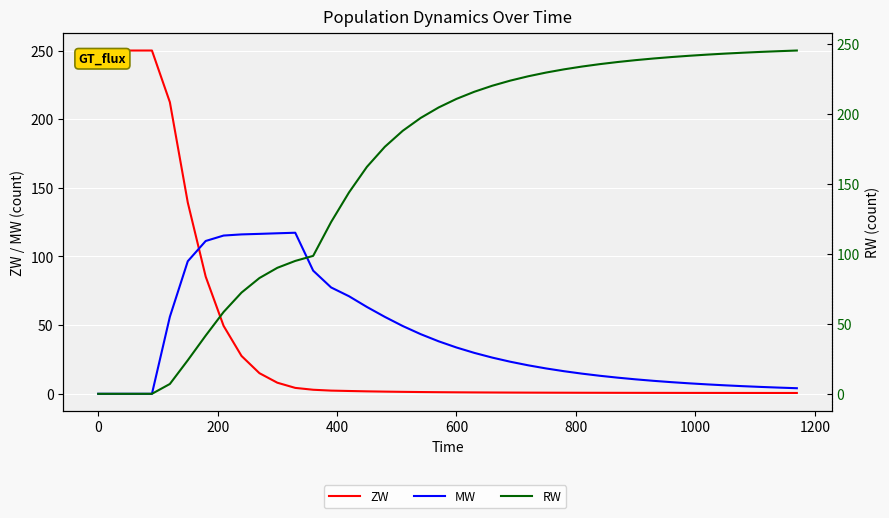

At how many categories does at least one series exceed 41?

40